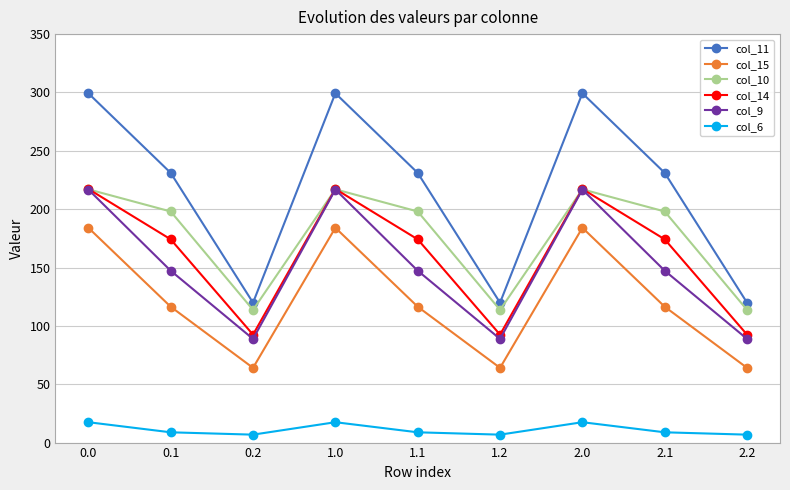

Reading left to right, what are all the values shown in this chart?

col_11: 299.3	231.1	119.9	299.3	231.1	119.9	299.3	231.1	119.9
col_15: 184.1	116.4	64.0	184.1	116.4	64.0	184.1	116.4	64.0
col_10: 217.0	198.0	113.7	217.0	198.0	113.7	217.0	198.0	113.7
col_14: 217.3	174.2	92.5	217.3	174.2	92.5	217.3	174.2	92.5
col_9: 216.8	147.3	88.8	216.8	147.3	88.8	216.8	147.3	88.8
col_6: 17.5	8.8	6.8	17.5	8.8	6.8	17.5	8.8	6.8